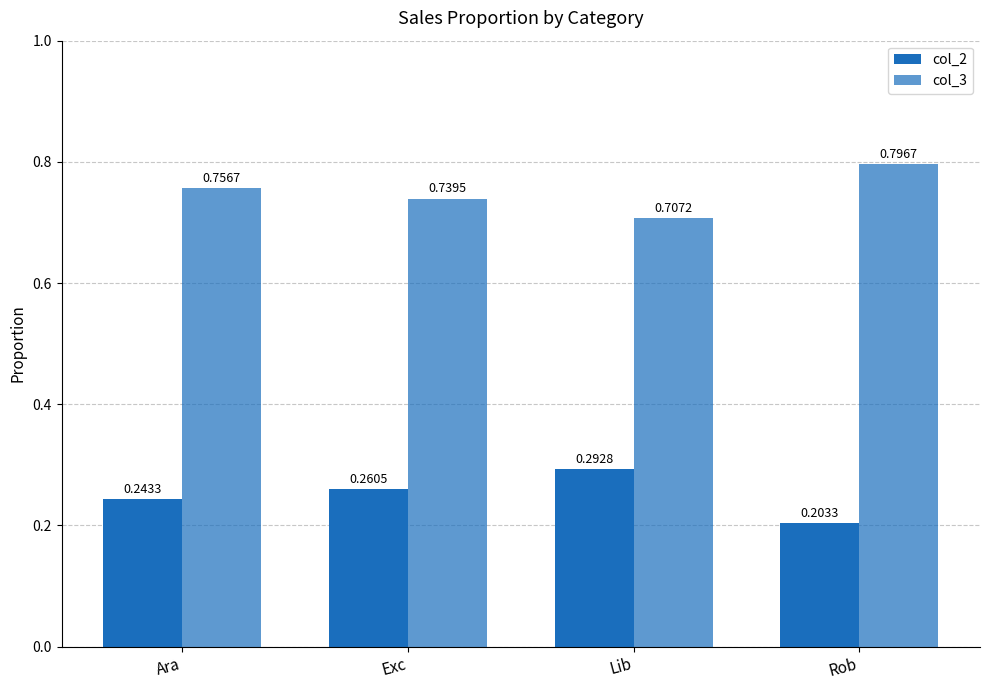

The col_3 series shows 0.7 at Lib. True or false?

True